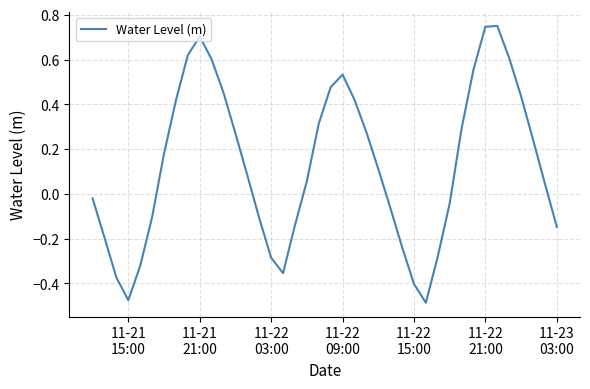

What is the difference between the maximum and minimum values?

1.2